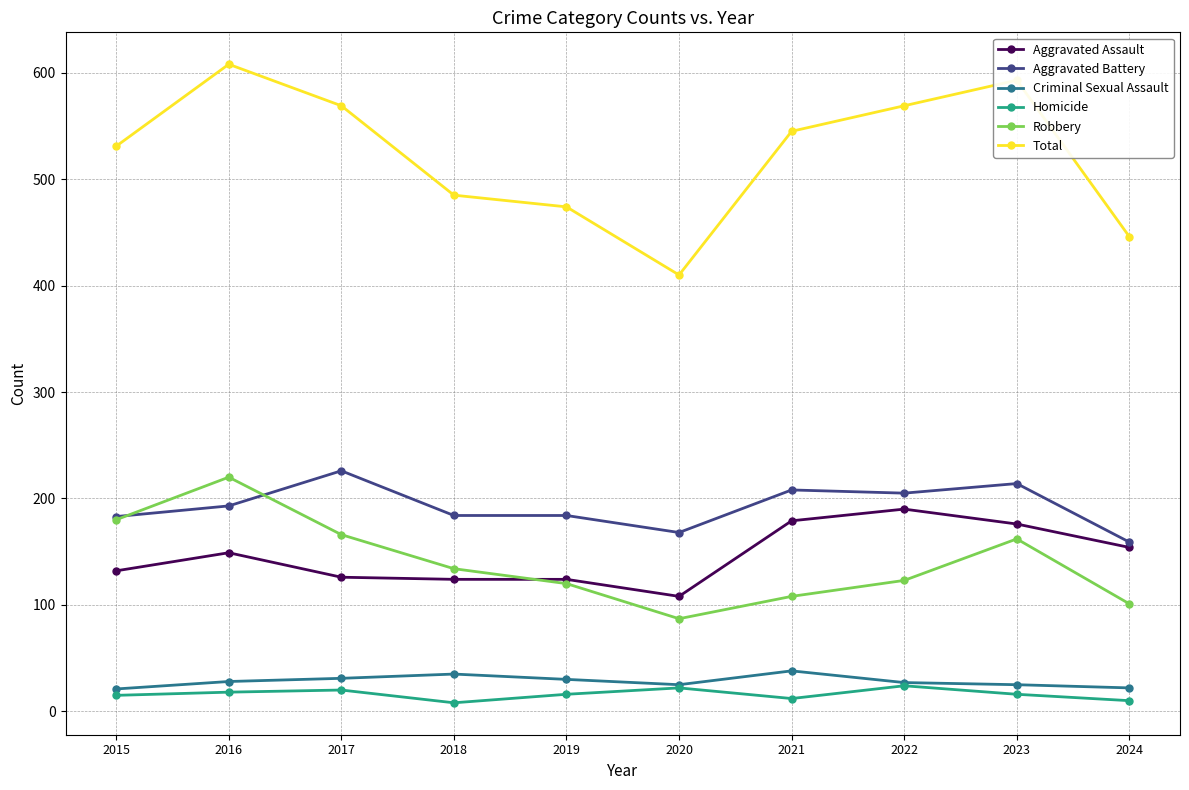

What is the approximate value of Robbery at 2017?

166